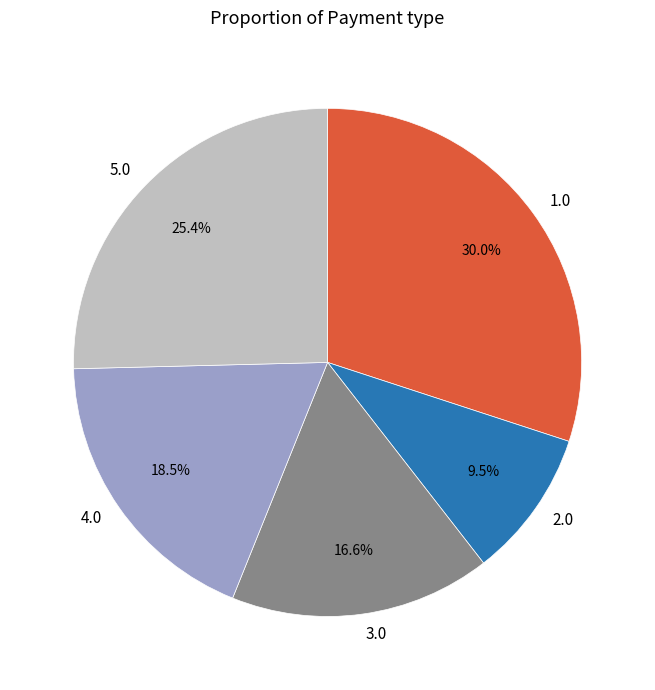

Which slice is the smallest?

2.0